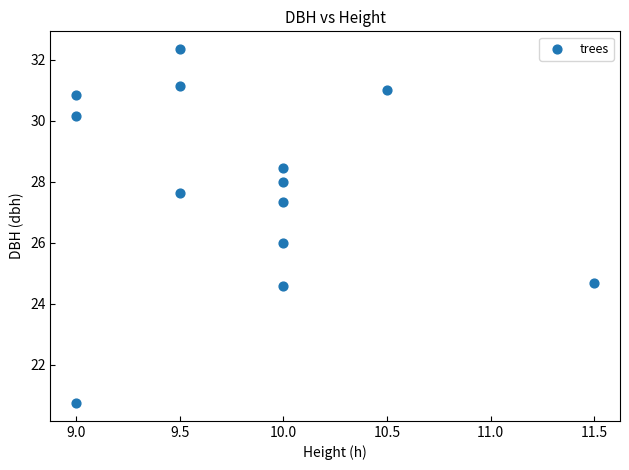

What is the range of Y values (max minus min)?

11.6